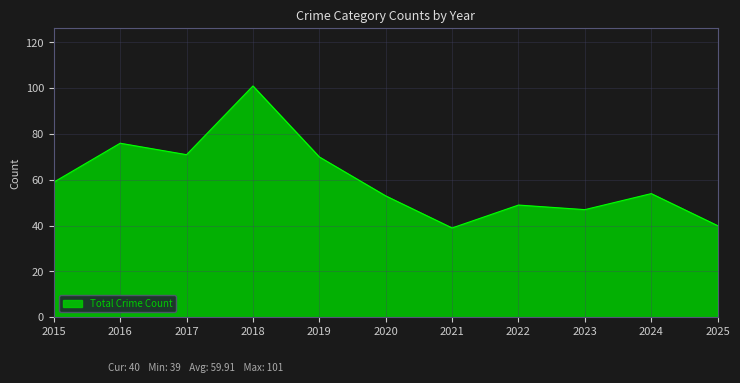

What is the greatest value displayed?

101